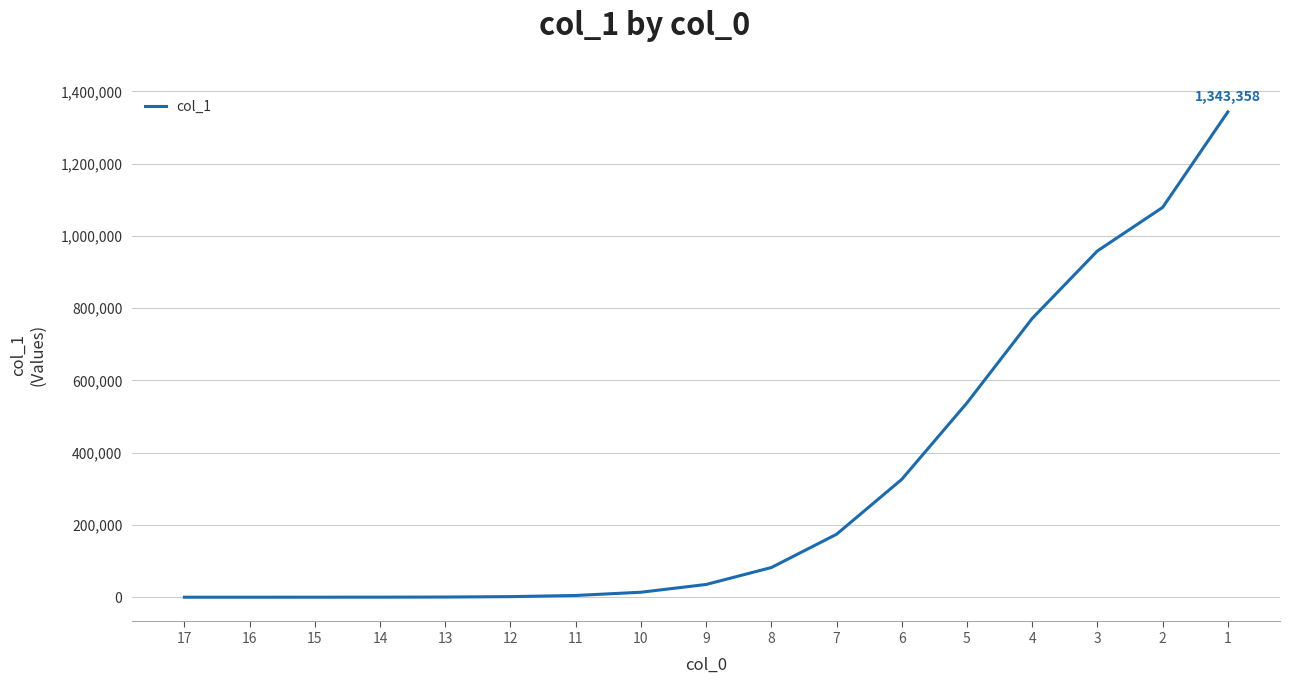

What is the difference between the values at 10 and 6?

312467